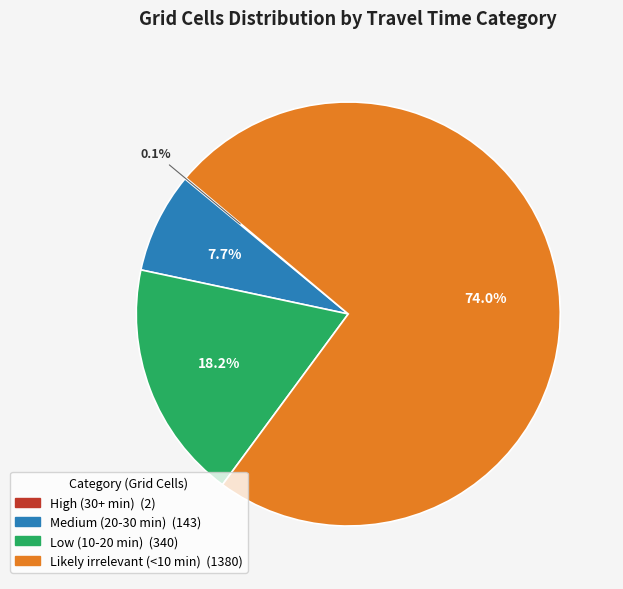

Is Likely irrelevant (<10 min) the majority of the pie?

Yes